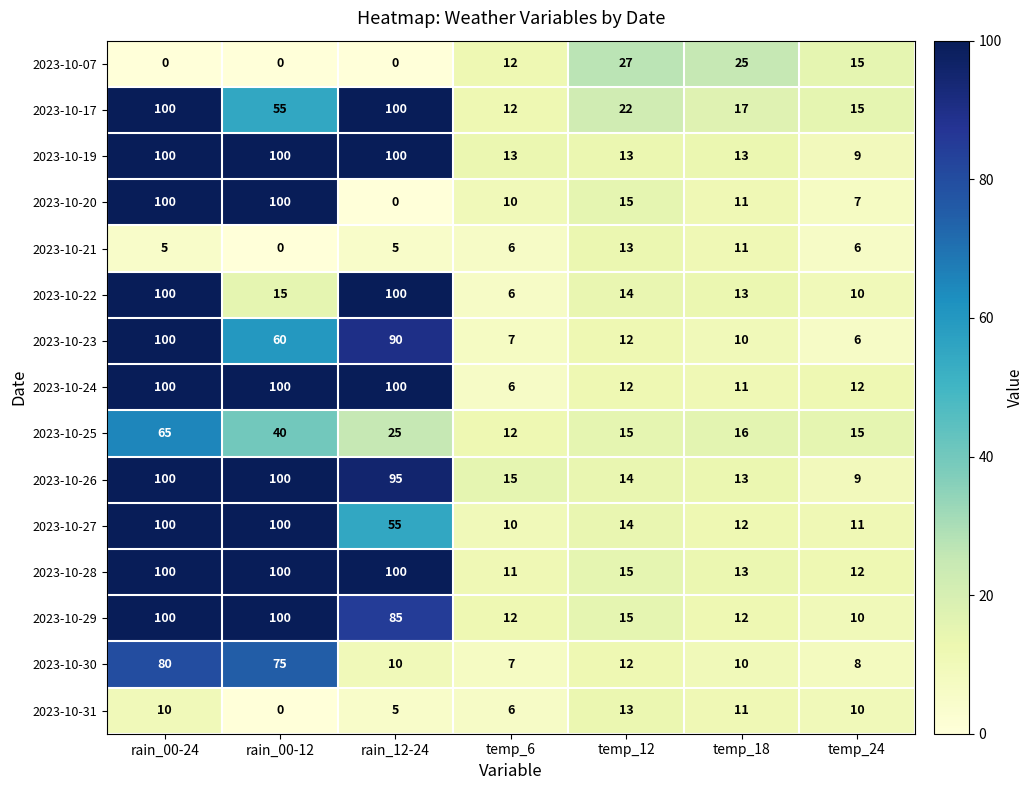

The value of 2023-10-27 at temp_24 is 11. True or false?

True